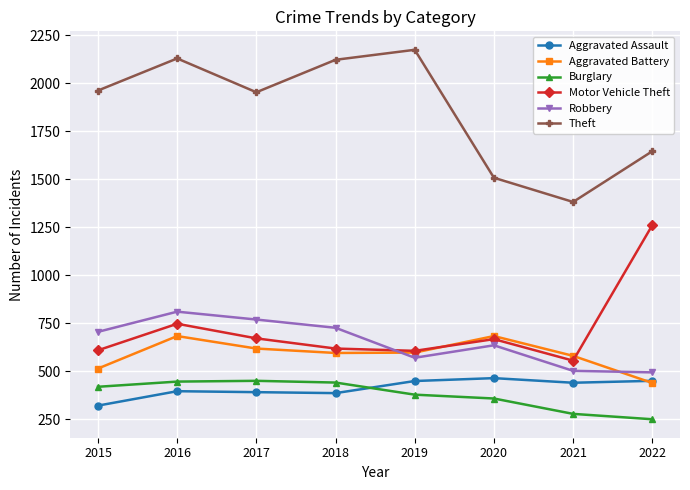

What is the value of the Theft point at the 3rd from the left?

1953